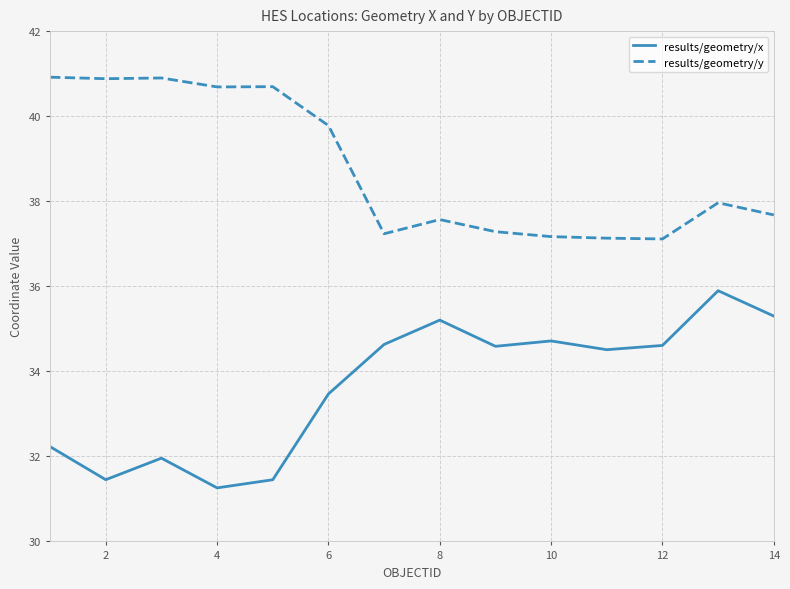

List the series in order of their peak value, lowest first.

results/geometry/x, results/geometry/y